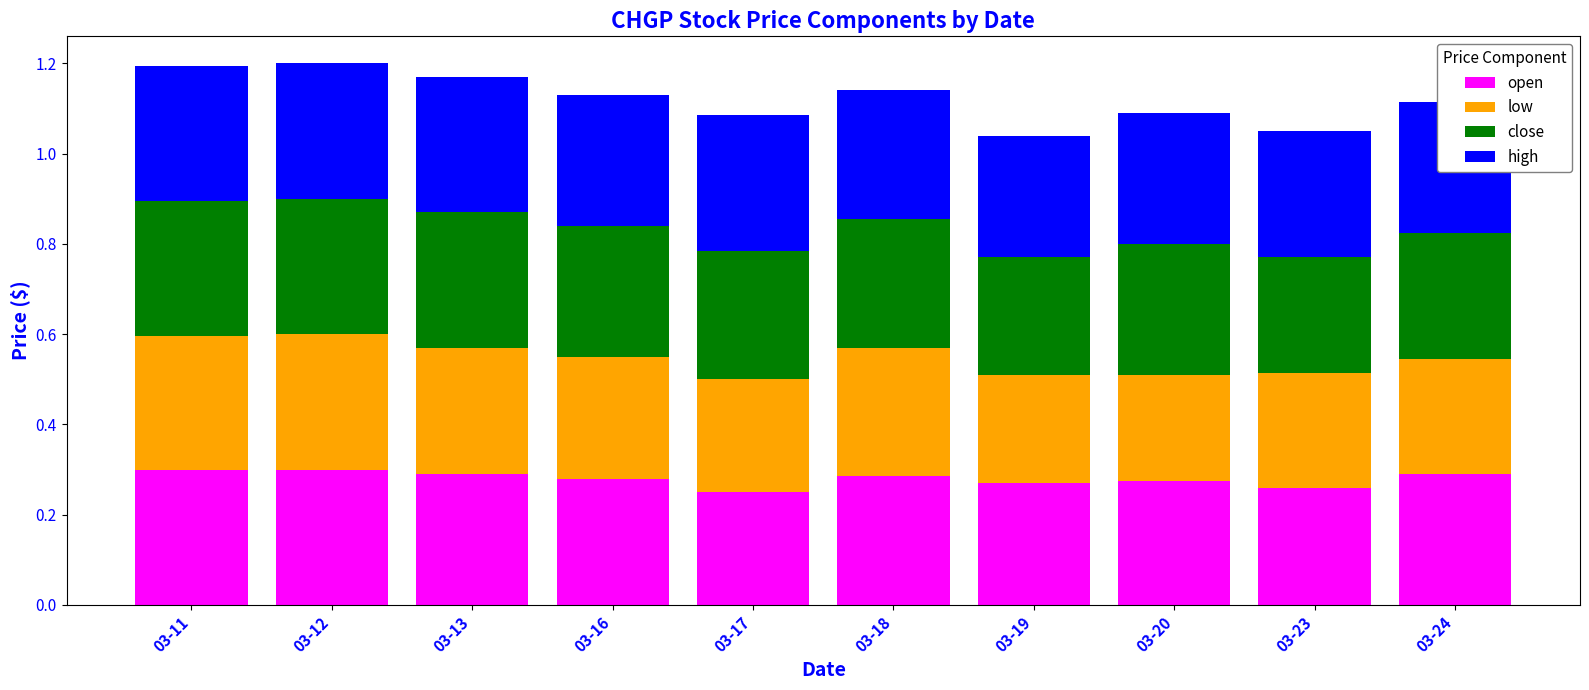

Is it true that open equals 0.3 at 03-19?

True